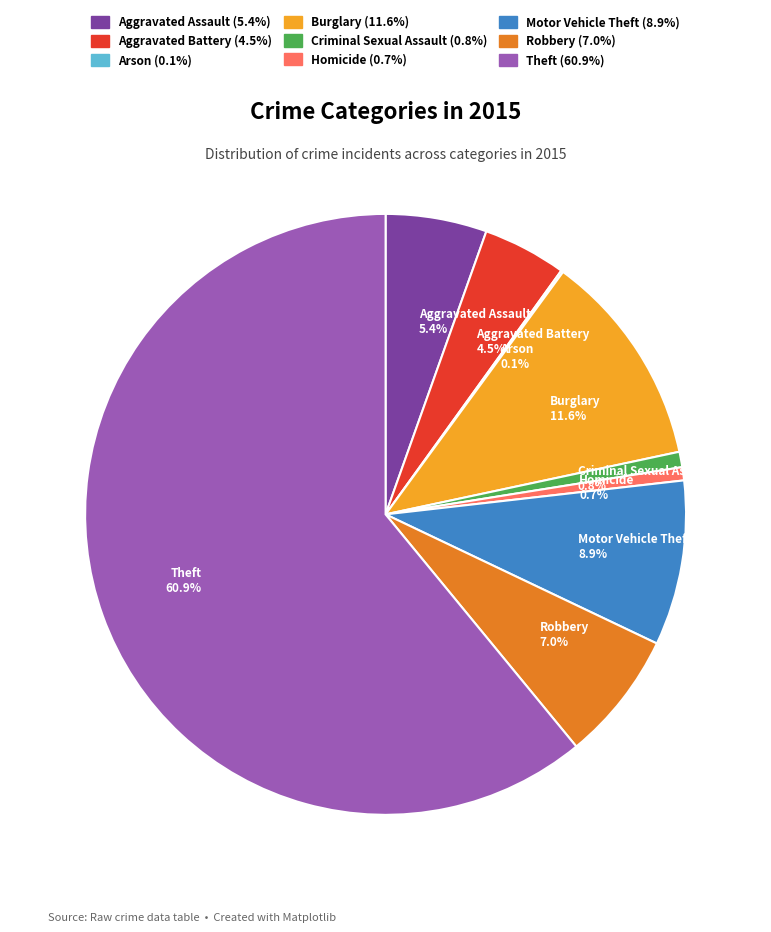

Does any single category account for the majority?

Yes